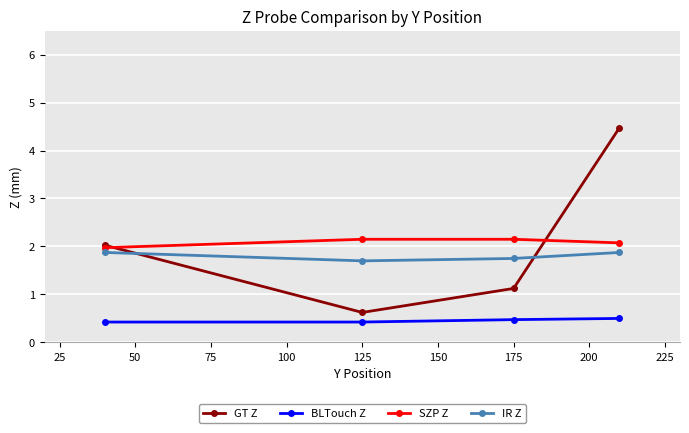

Which series has the widest spread of values?

GT Z